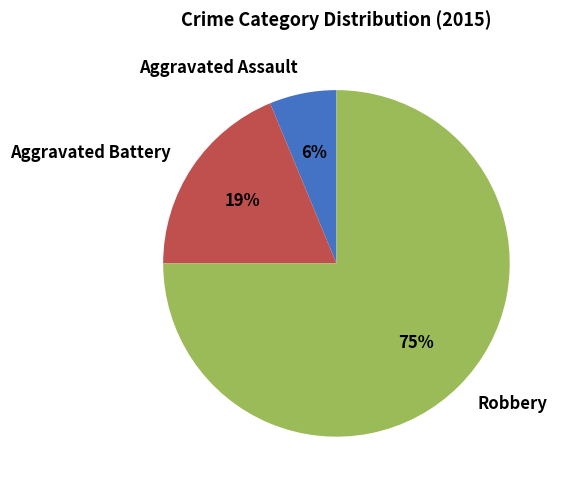

What percentage is the Aggravated Battery slice, to the nearest percent?

19%